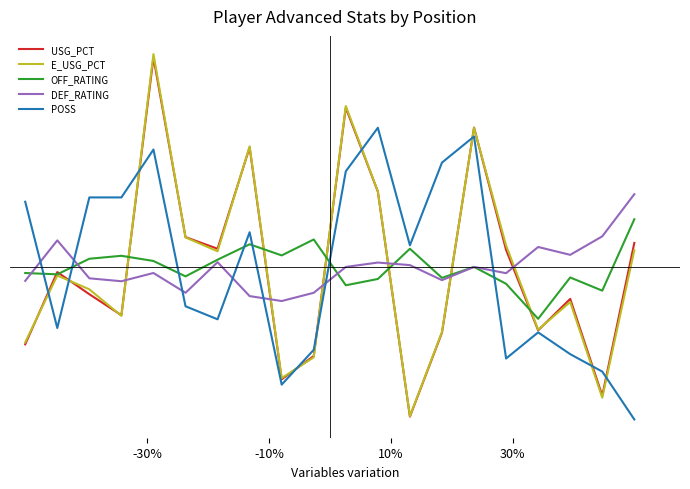

Does the chart display data point markers on the line(s)?

No